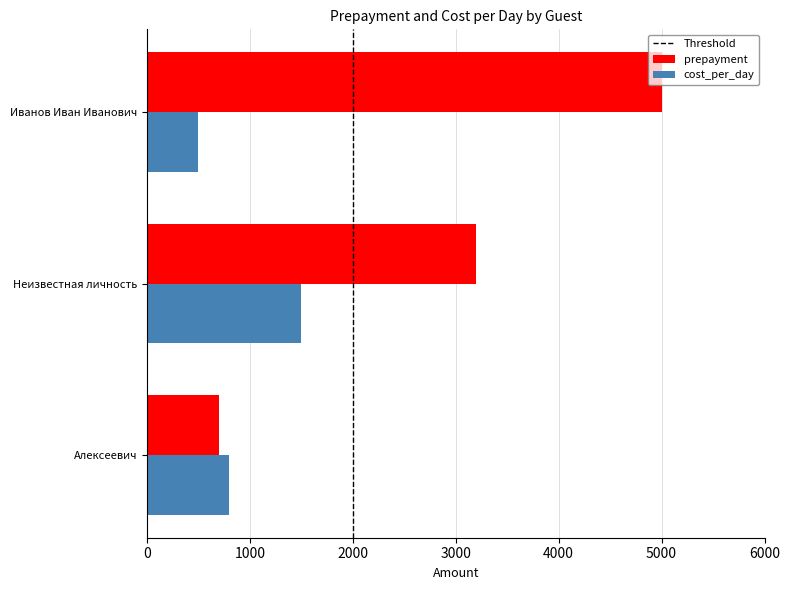

At which label is prepayment closest to 2850?

Неизвестная личность